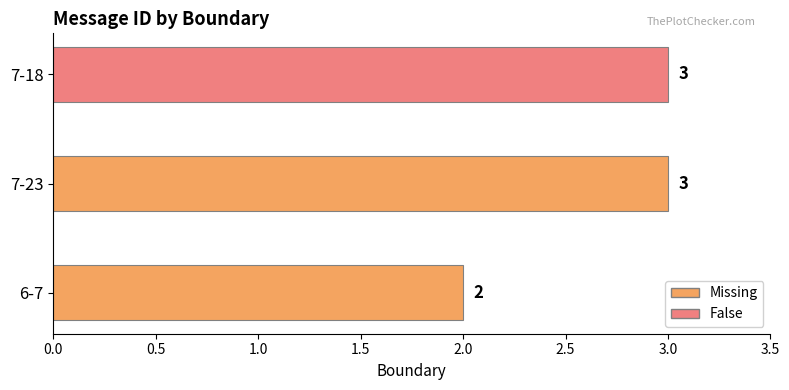

What is the minimum value shown in the chart?

2